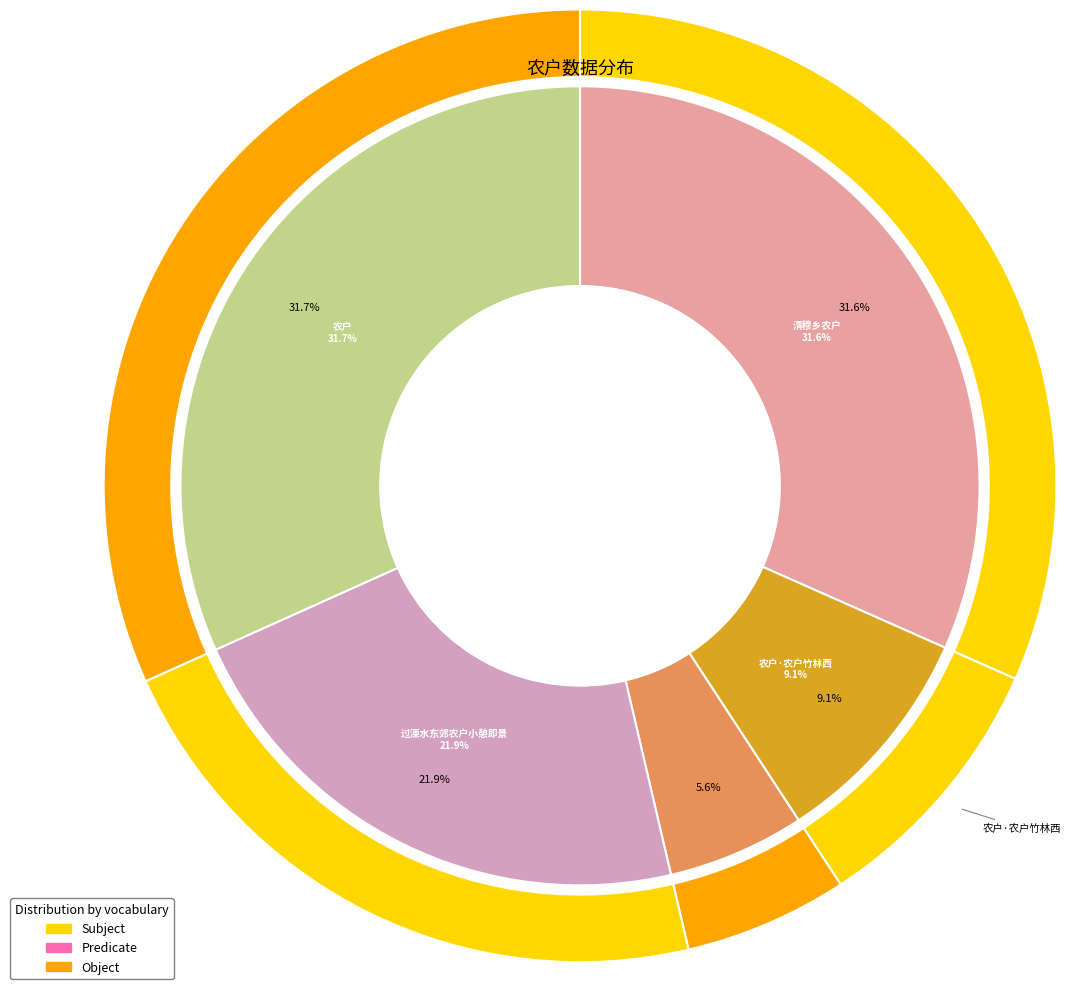

True or false: 农户·农户竹林西 accounts for 15% of the total.

False